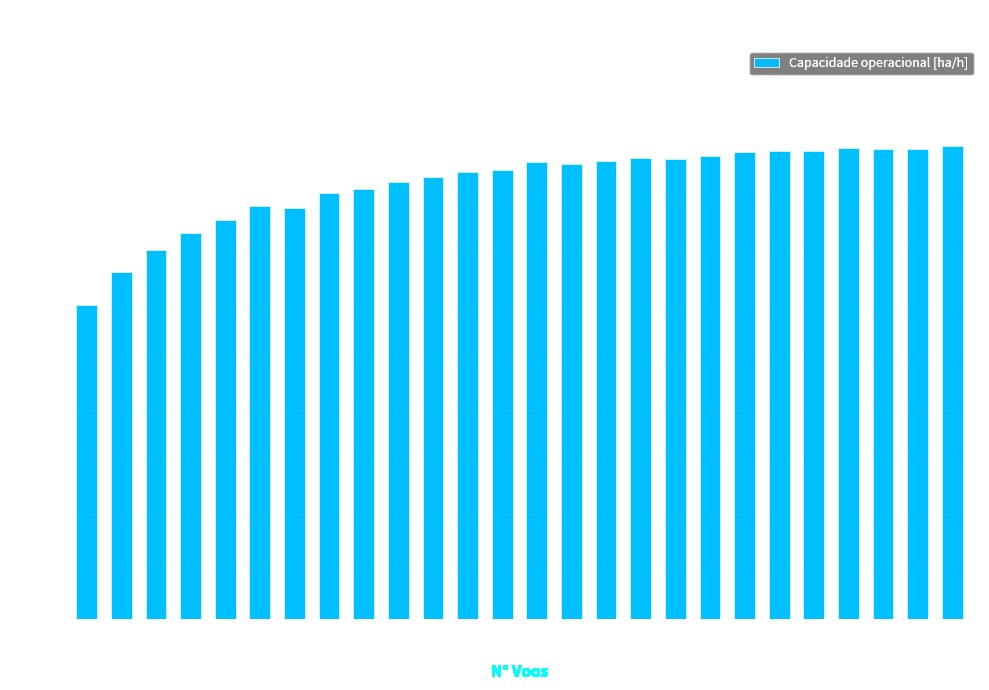

Does the chart contain any negative values?

No